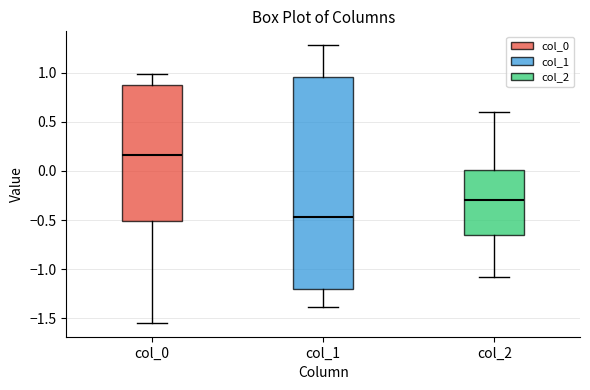

Reading left to right, read every box against the y-axis: the position of its median line, the range the box covers, and the ends of its whiskers. The values are not printed on the chart, so give them approximately, as read against the axis.

col_0: median 0.15, box -0.50 to 0.85, whiskers -1.55 to 1.00
col_1: median -0.45, box -1.20 to 0.95, whiskers -1.40 to 1.30
col_2: median -0.30, box -0.65 to 0.00, whiskers -1.10 to 0.60